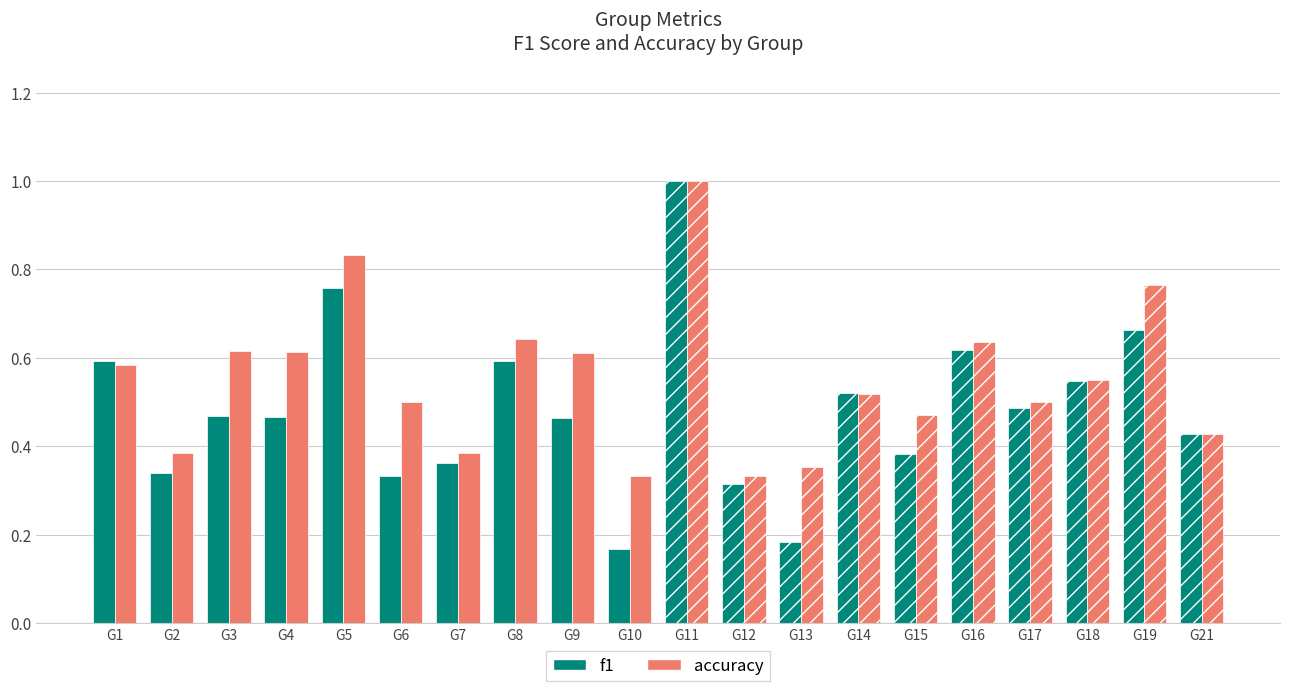

Are the bars grouped side by side (vs. stacked)?

Yes